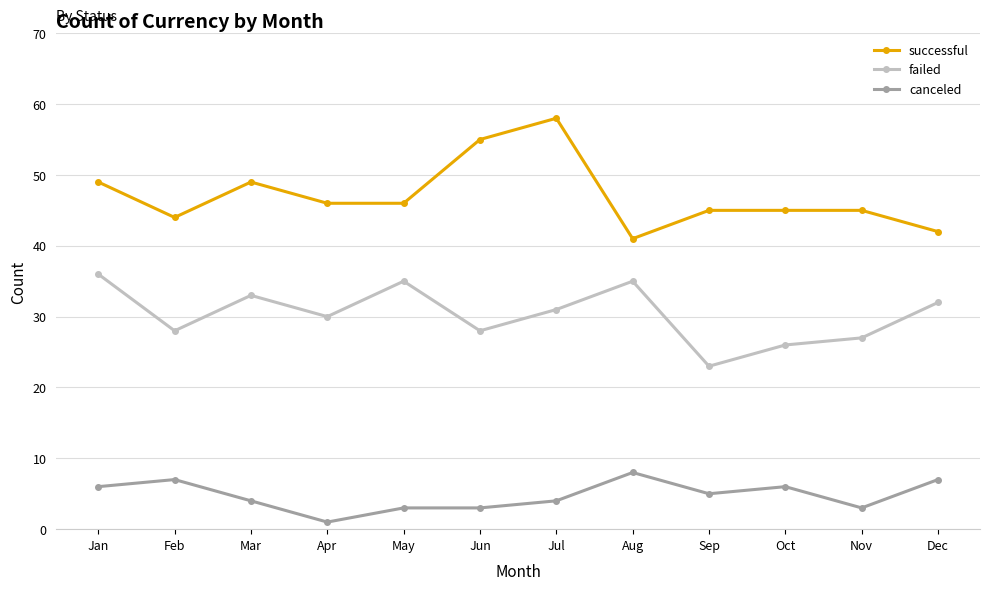

What is the spread (max minus min) of values at Jan?

43